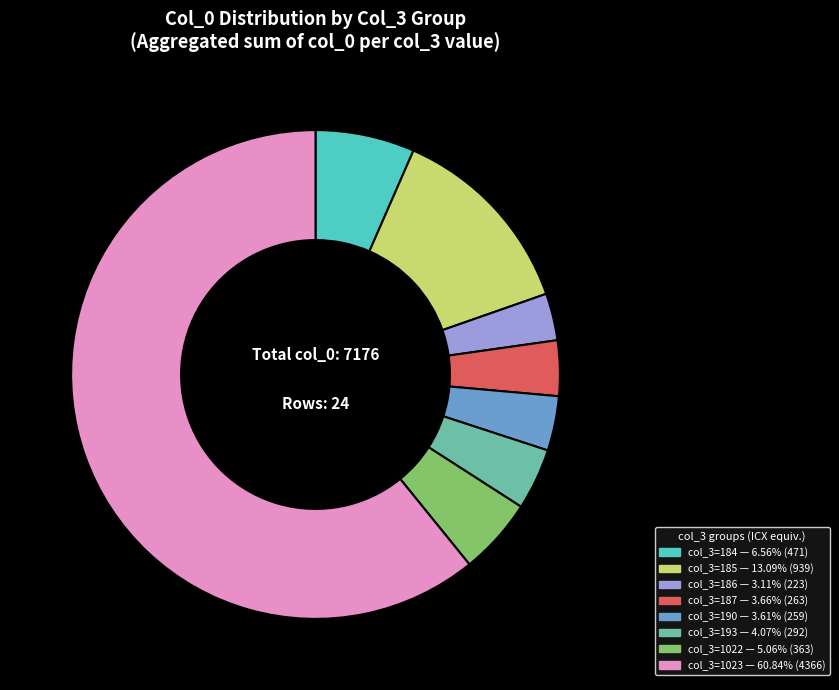

Does any single category account for the majority?

Yes